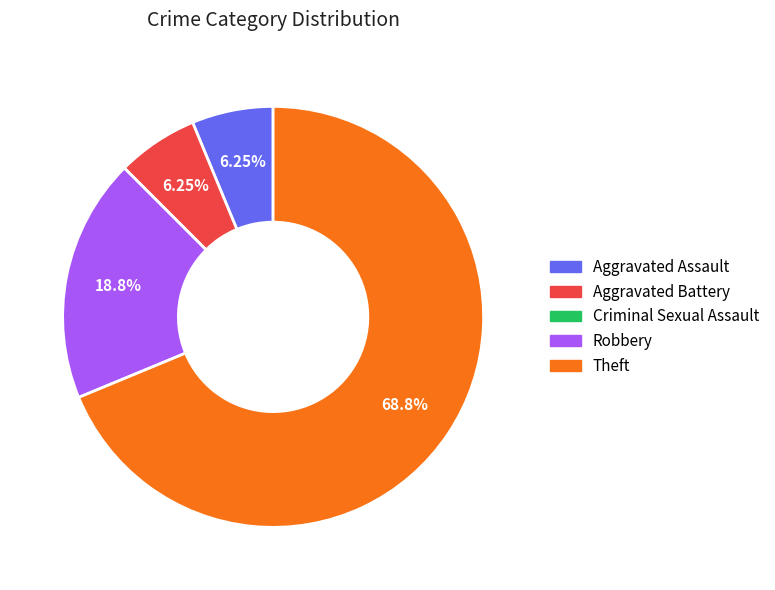

Which slice is the largest?

Theft